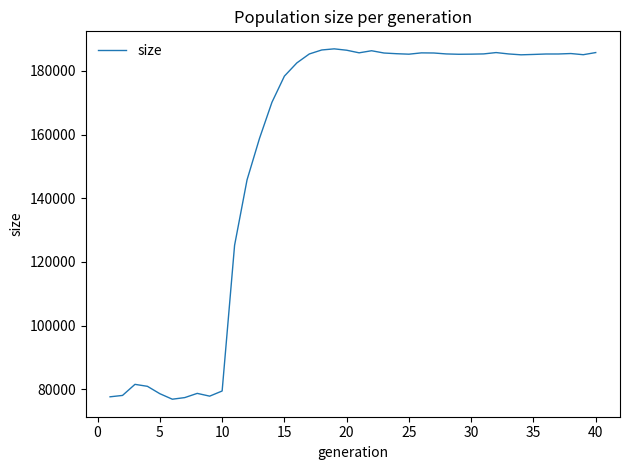

What is the minimum value shown in the chart?

76894